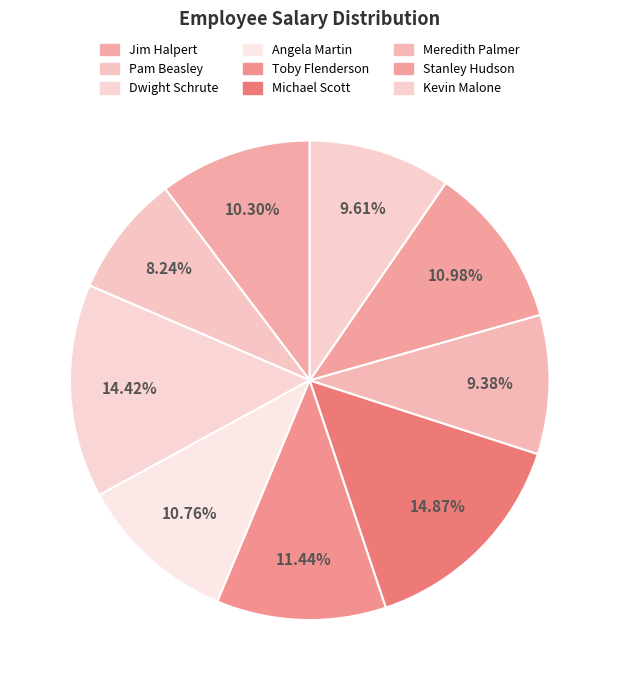

Rank the categories by value from highest to lowest.

Michael Scott, Dwight Schrute, Toby Flenderson, Stanley Hudson, Angela Martin, Jim Halpert, Kevin Malone, Meredith Palmer, Pam Beasley